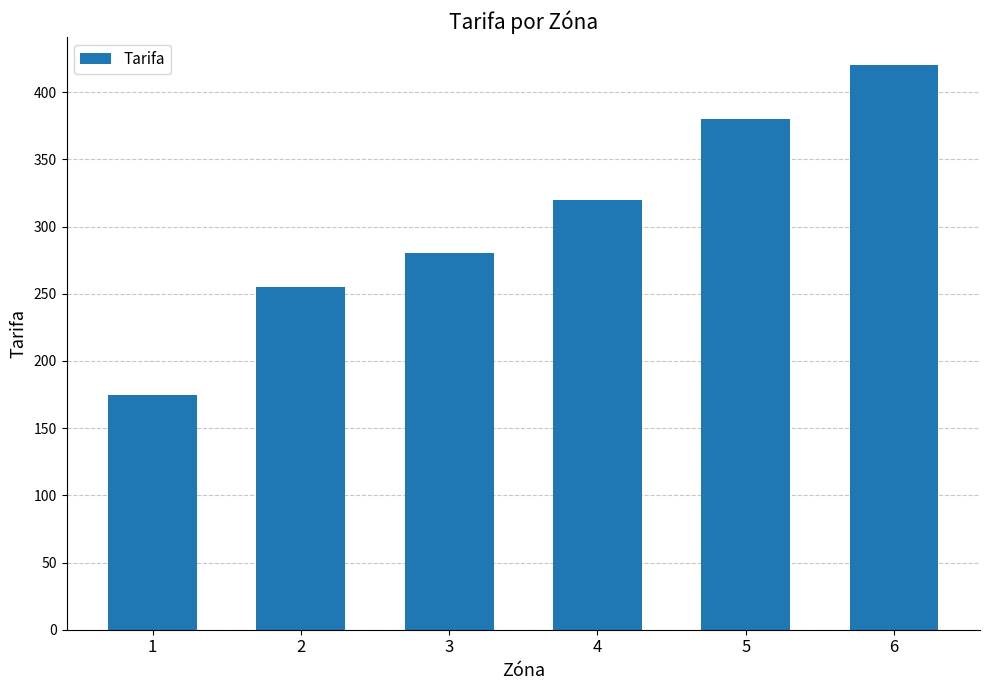

Count the number of categories in the chart.

6